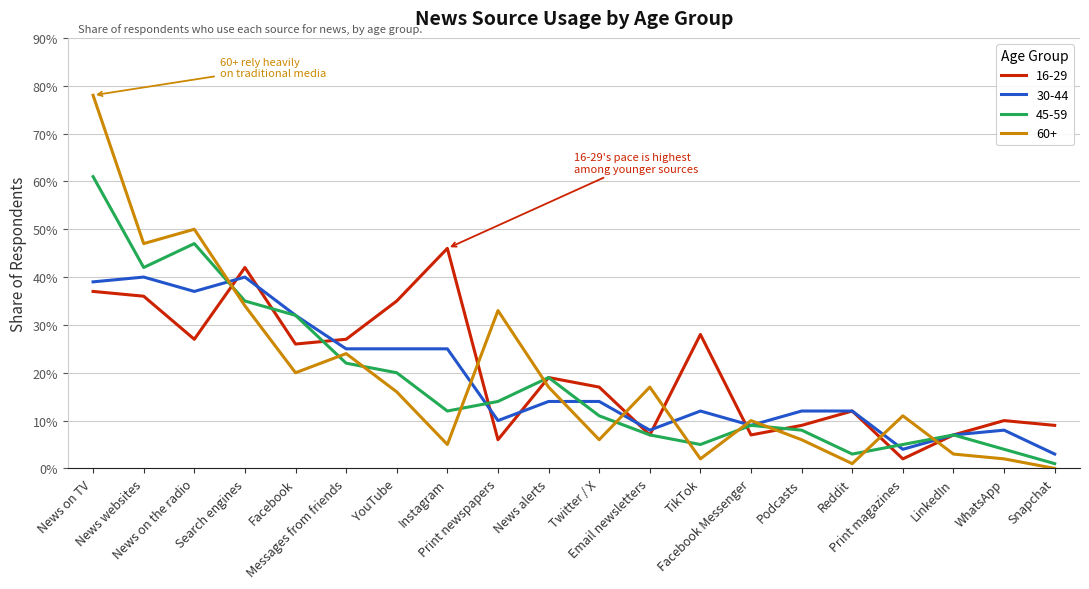

The value of 30-44 at News on TV is 0.7. True or false?

False